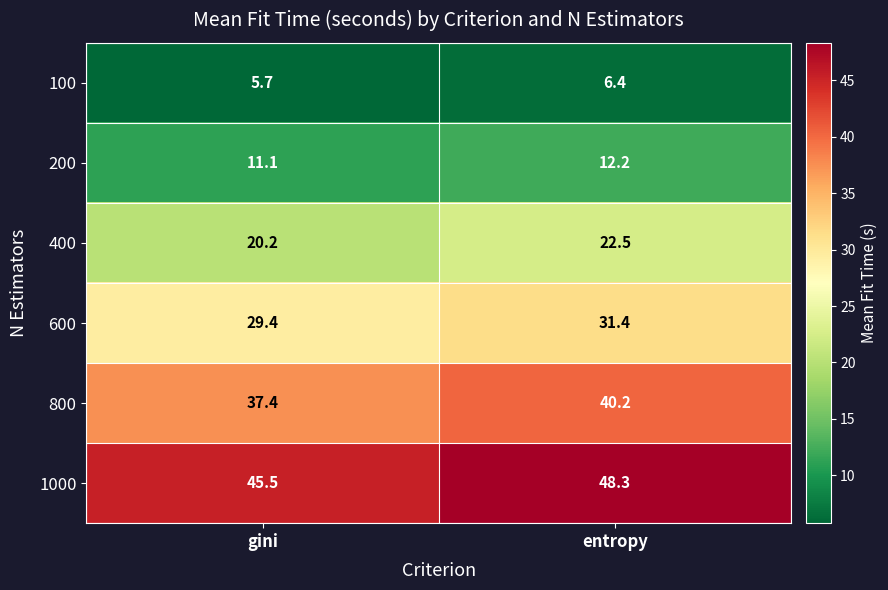

What is the sum of the 400 values at gini and entropy?

42.7